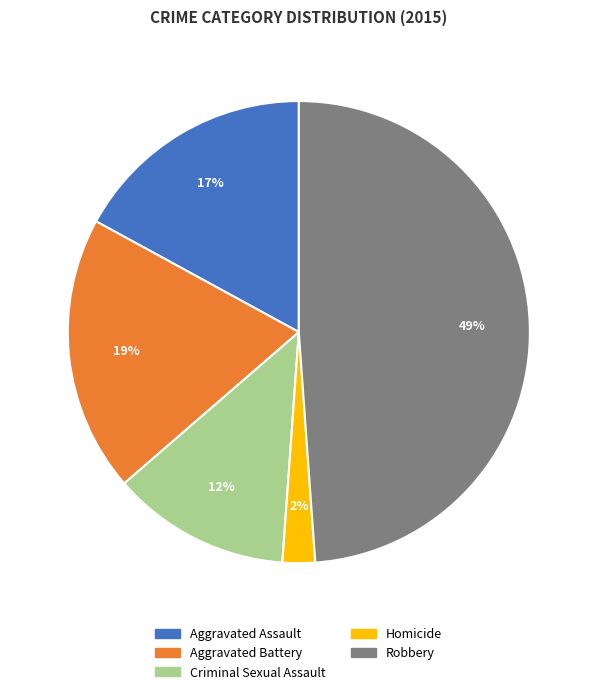

What is the largest slice in the pie chart?

Robbery